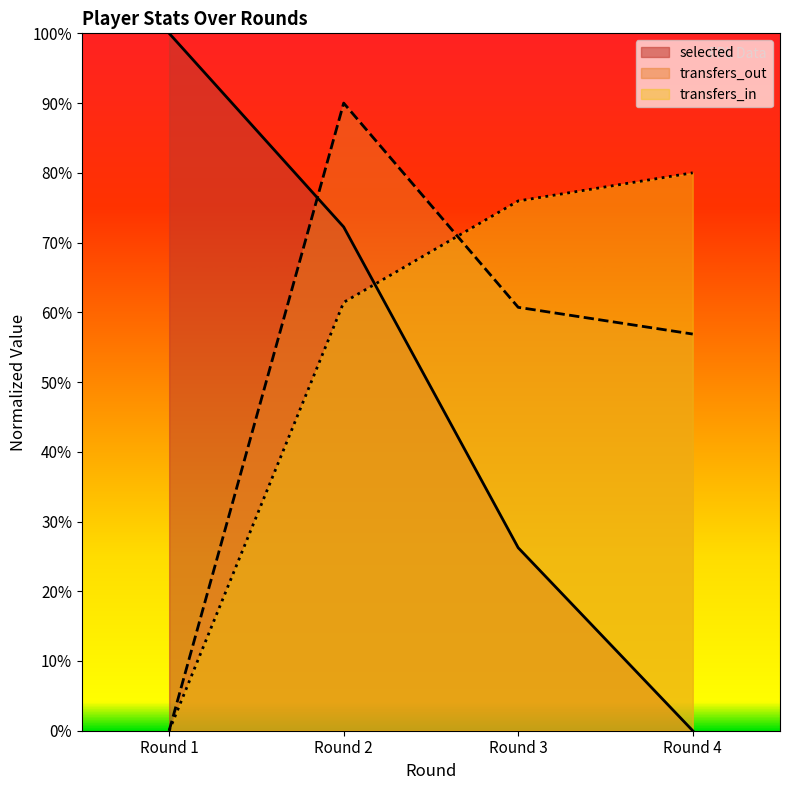

Where is the first local maximum for transfers_out?

Round 2